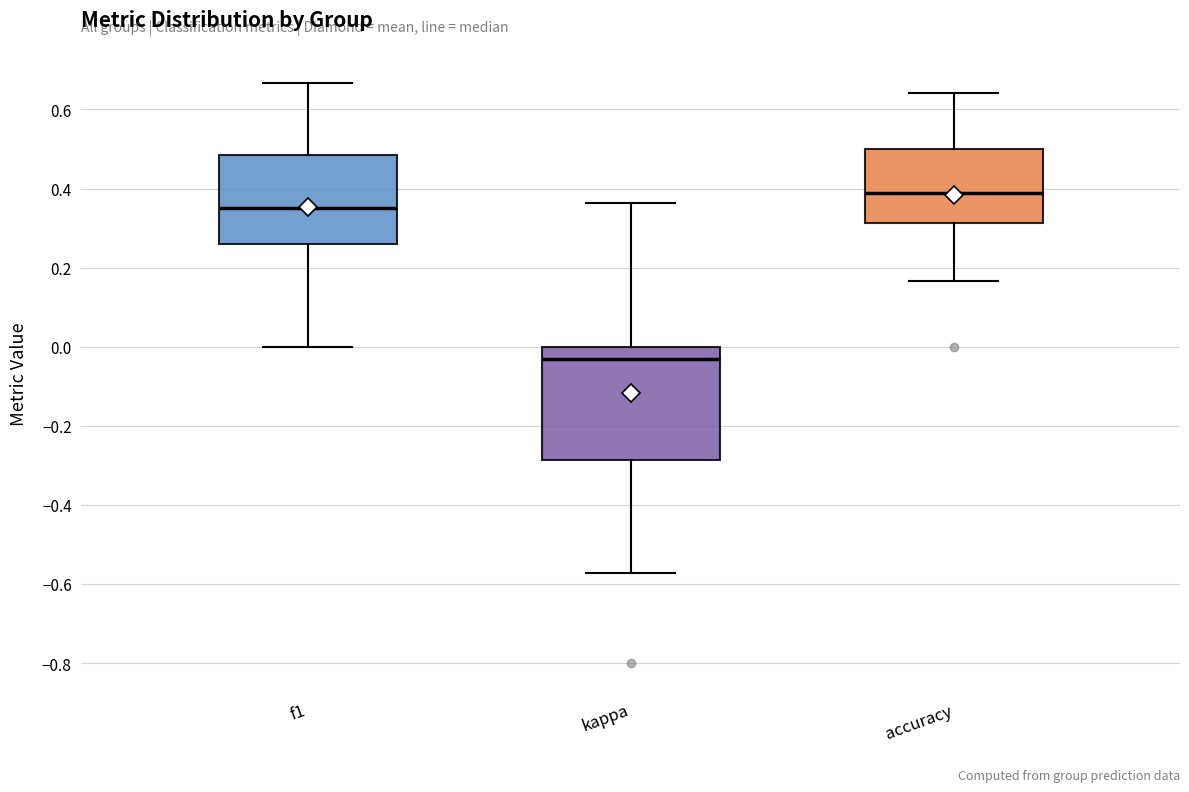

Reading left to right, read every box against the y-axis: the position of its median line, the range the box covers, and the ends of its whiskers. The values are not printed on the chart, so give them approximately, as read against the axis.

f1: median 0.36, box 0.26 to 0.48, whiskers 0.00 to 0.66
kappa: median -0.02, box -0.28 to 0.00, whiskers -0.58 to 0.36
accuracy: median 0.38, box 0.32 to 0.50, whiskers 0.16 to 0.64